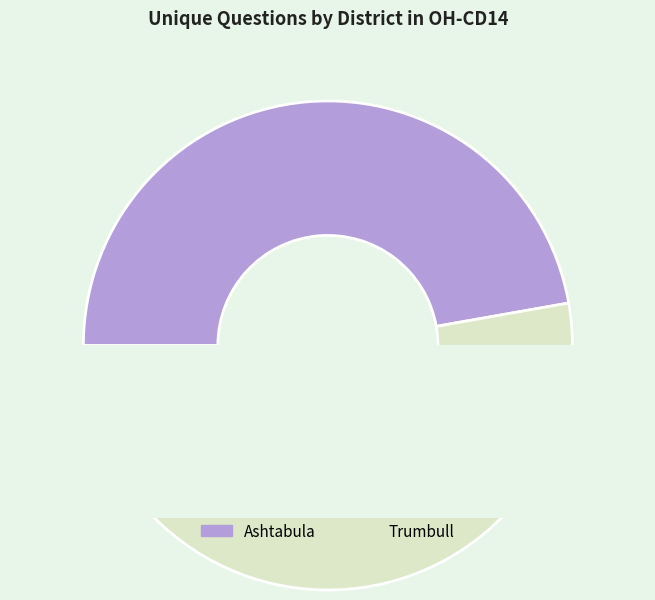

Count the number of slices in the pie.

2